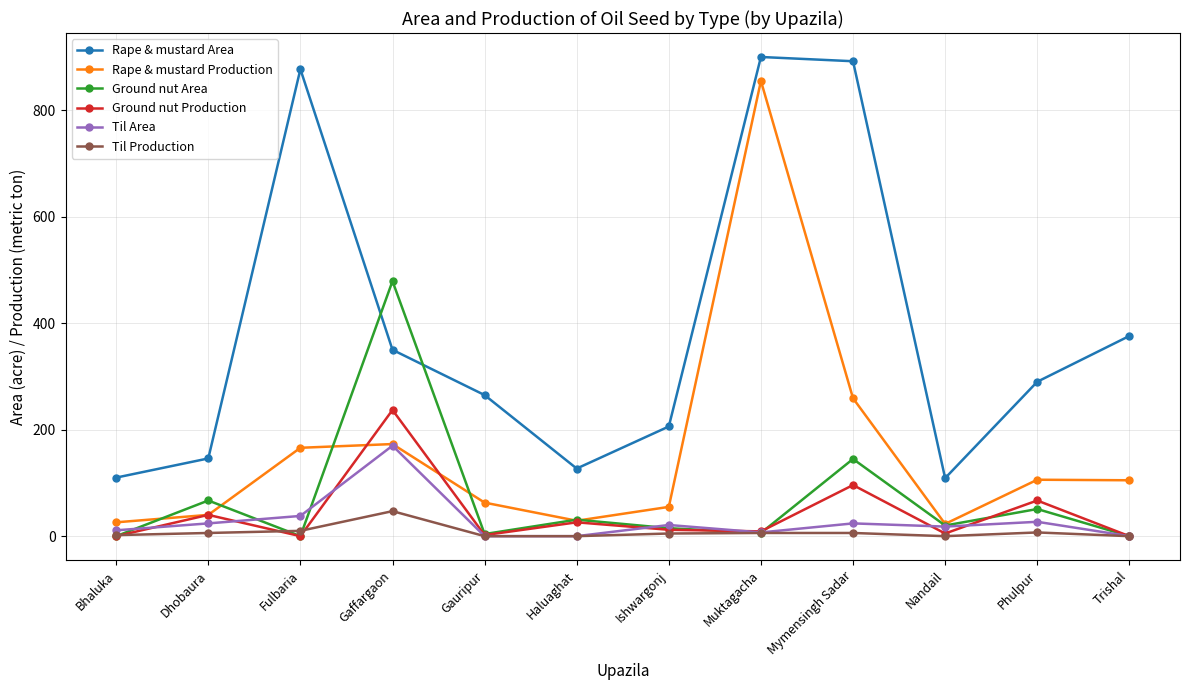

Which series has the largest range (max minus min)?

Rape & mustard Production